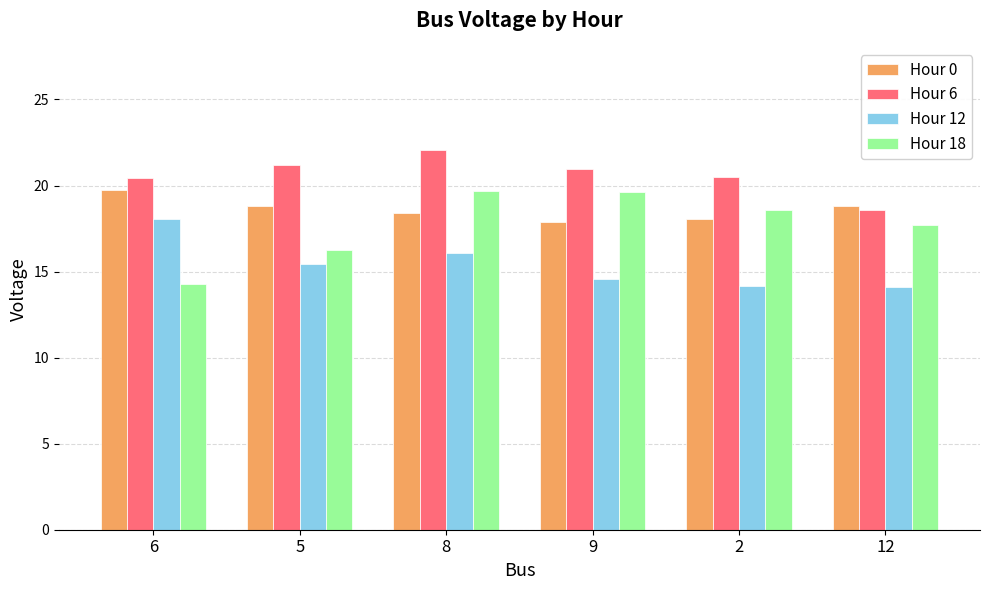

Rank the series at 6 from lowest to highest value.

Hour 18, Hour 12, Hour 0, Hour 6